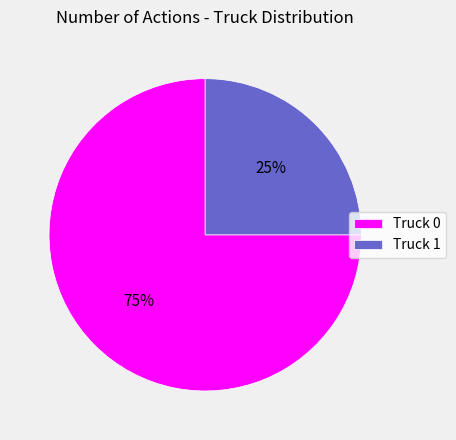

Combined, do Truck 0 and Truck 1 account for over 50%?

Yes